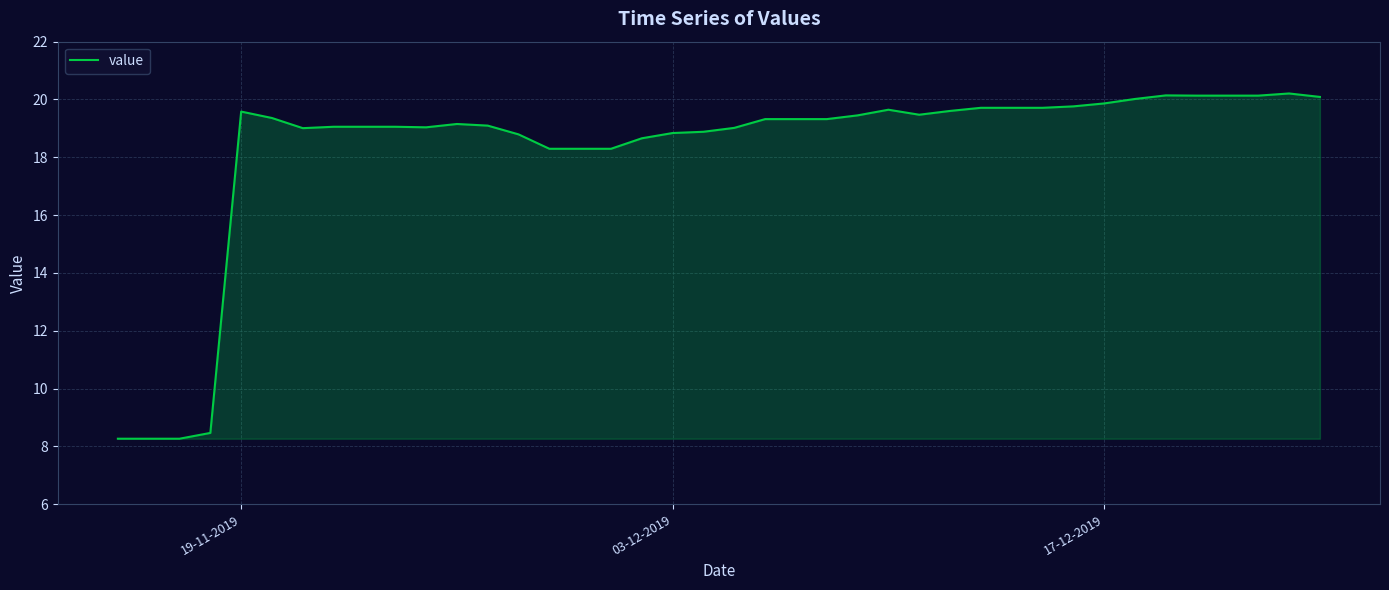

What is the difference between the maximum and minimum values?

11.9